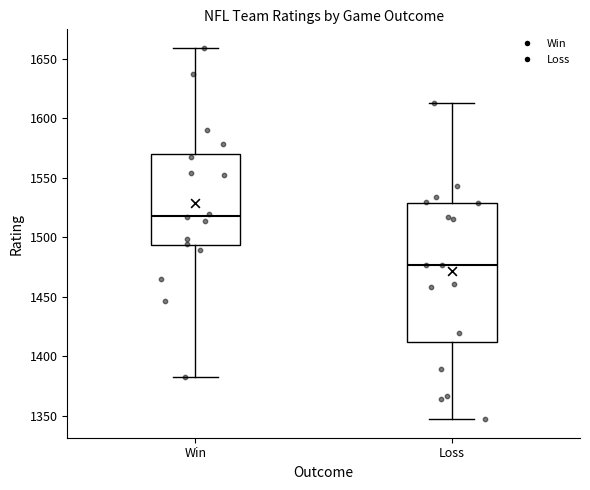

Where does the median line of the box for Loss sit on the y-axis? The values are not printed on the chart, so give them approximately, as read against the axis.

1475